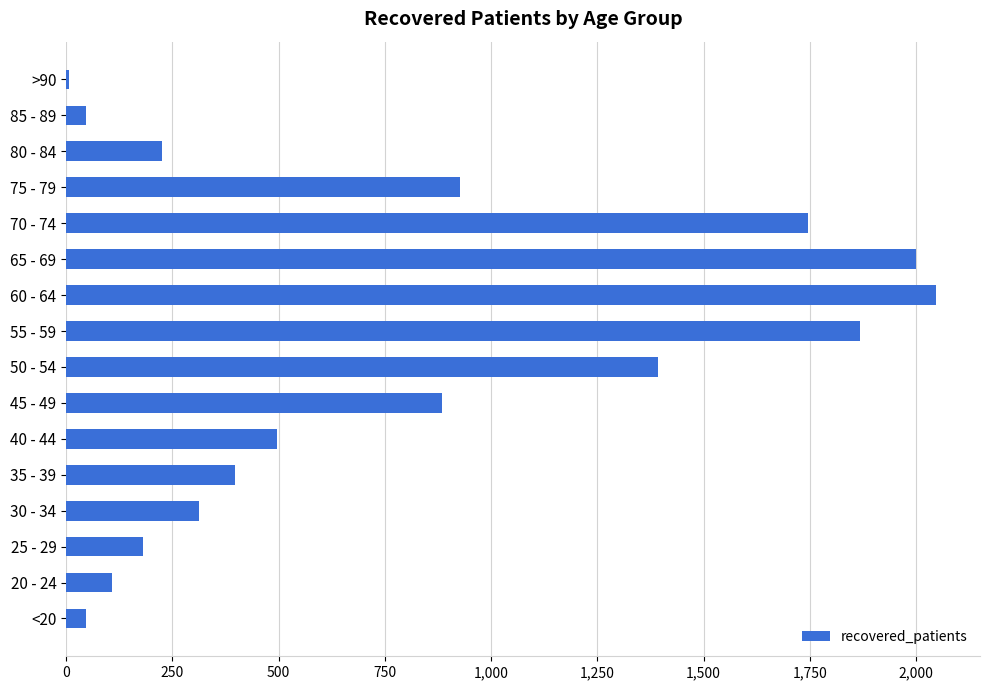

What is the maximum value shown in the chart?

2048